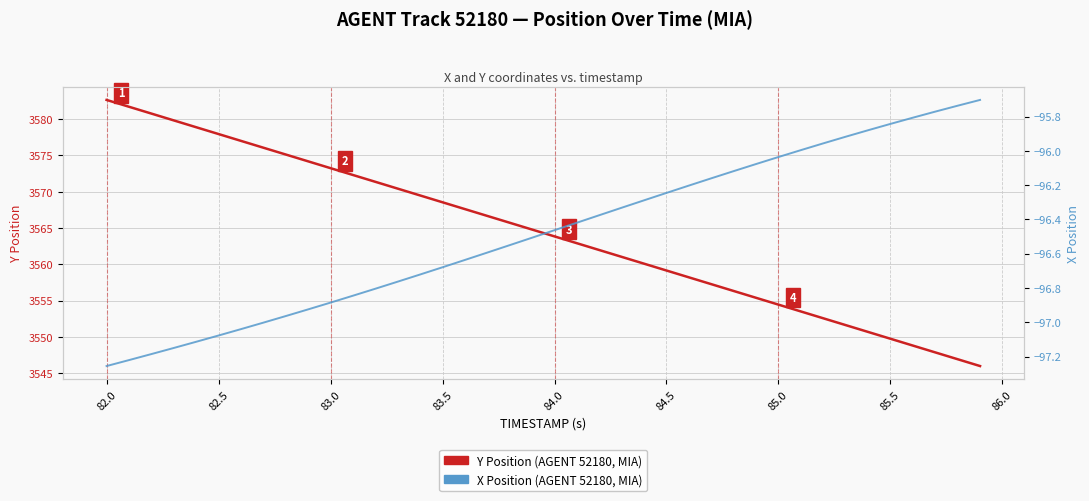

What is the value of the Y Position (AGENT 52180, MIA) point at the 25th from the left?

3560.1